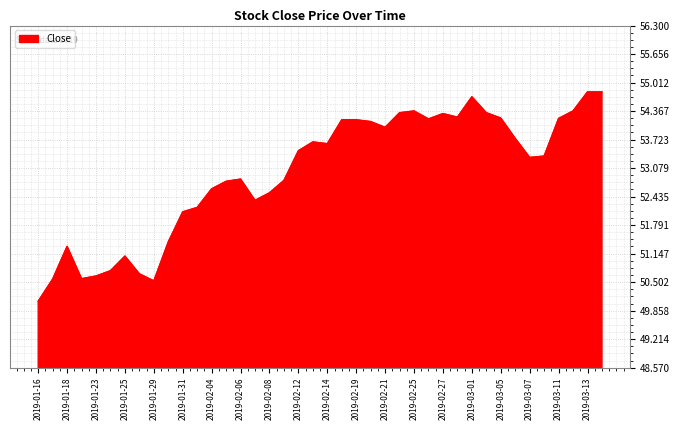

What is the difference between the maximum and minimum values?

4.7